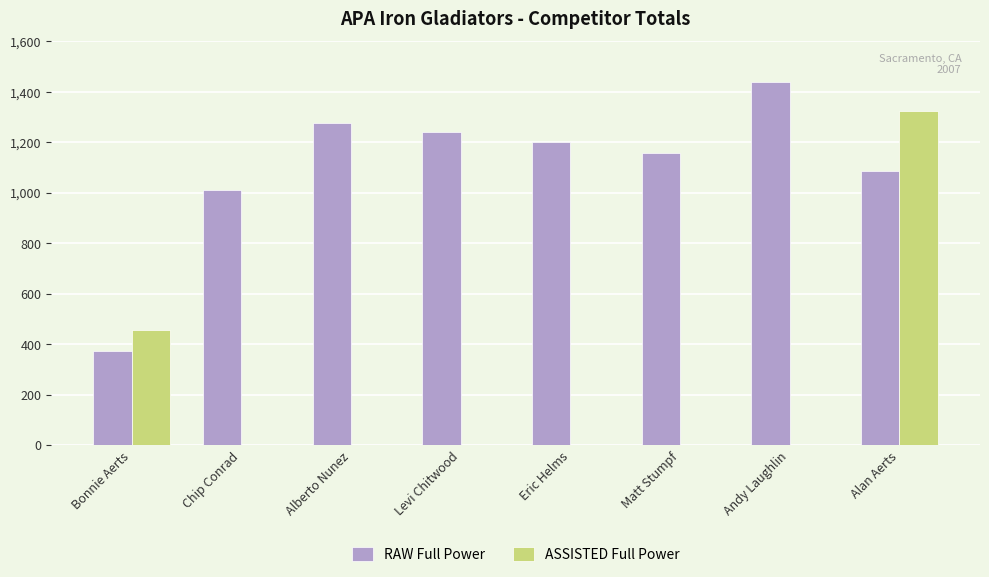

Are the bars horizontal?

No